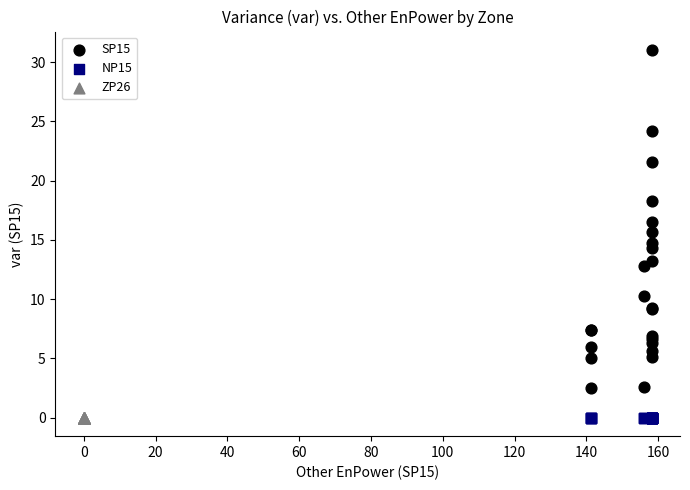

Which series contains the highest Y value?

SP15